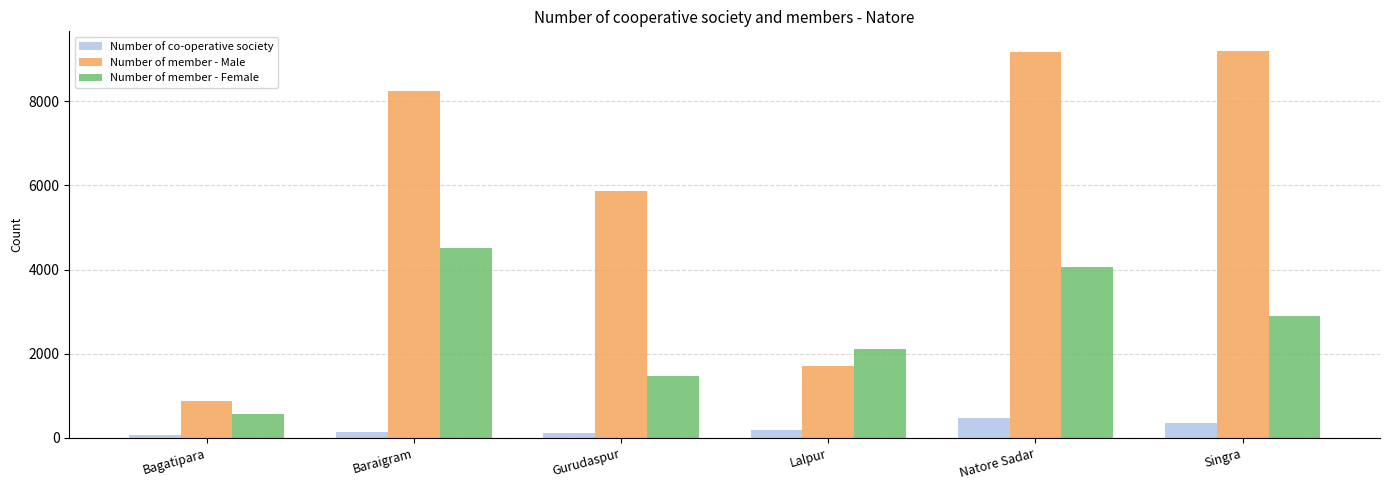

At which label does Number of member - Female reach its peak?

Baraigram